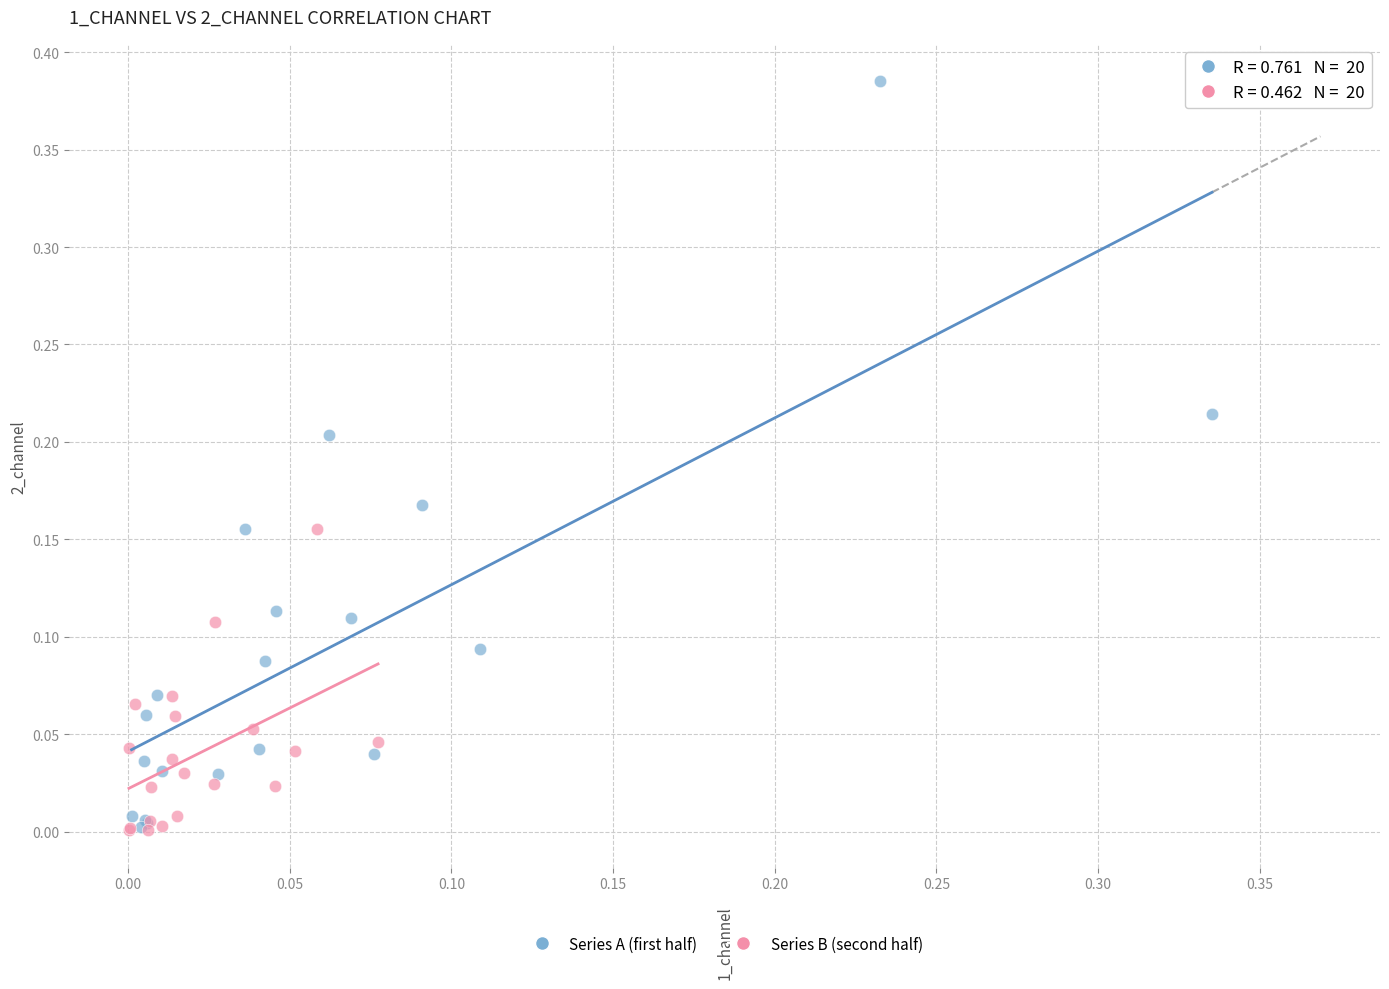

Which series has the largest Y range (max minus min)?

Series A (first half)